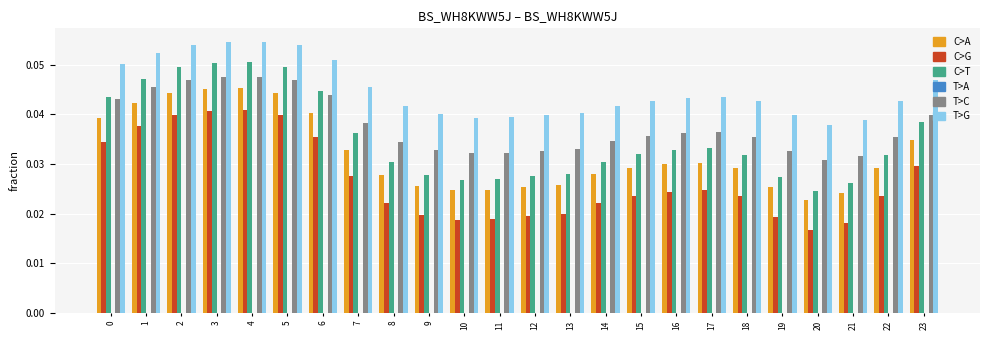

Which category has the lowest value across all series?

20